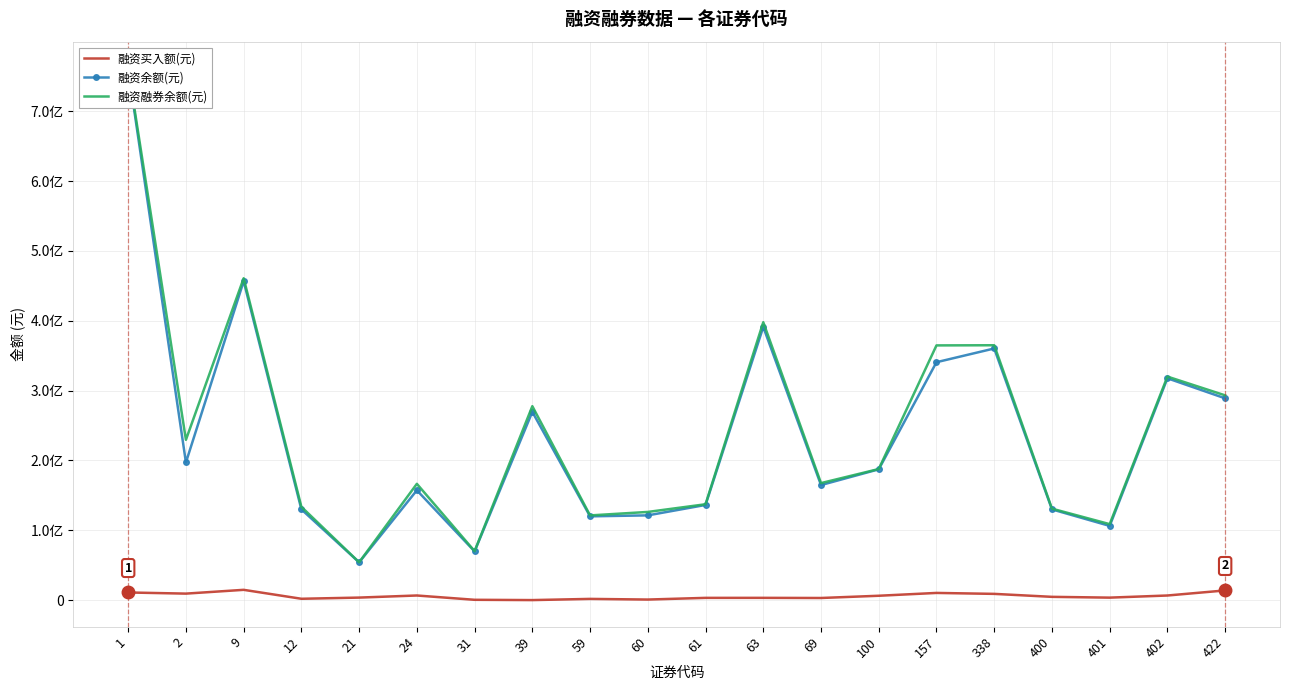

At which label is 融资余额(元) closest to 407293279?

63